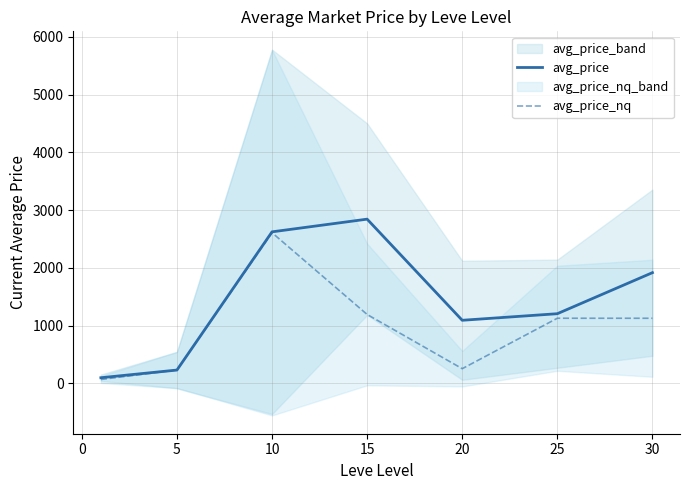

Reading left to right, what are all the values shown in this chart?

avg_price: 99.3	232.4	2624.7	2844.4	1093.8	1207.6	1918.1
avg_price_nq: 68.8	233.0	2610.0	1194.4	256.0	1129.1	1128.9